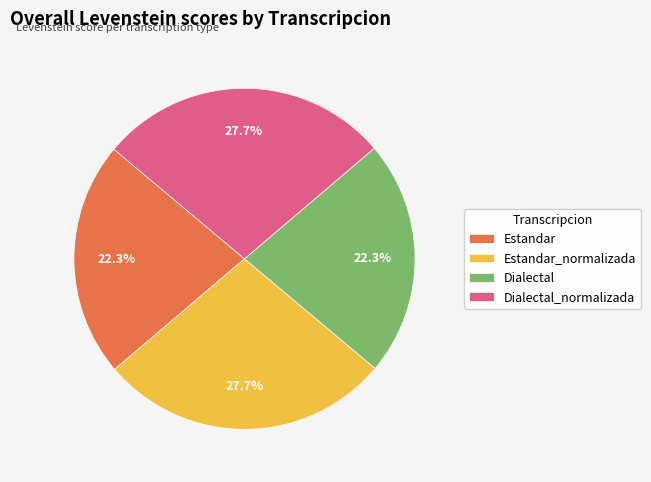

What portion of the pie excludes Estandar?

77.7%